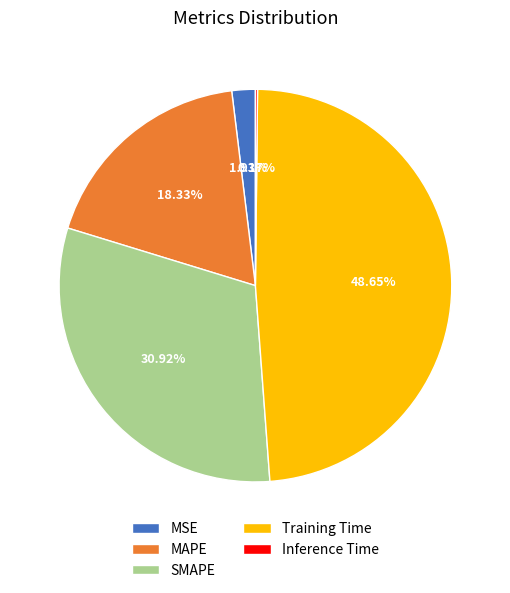

To the nearest percent, what portion does MSE represent?

2%